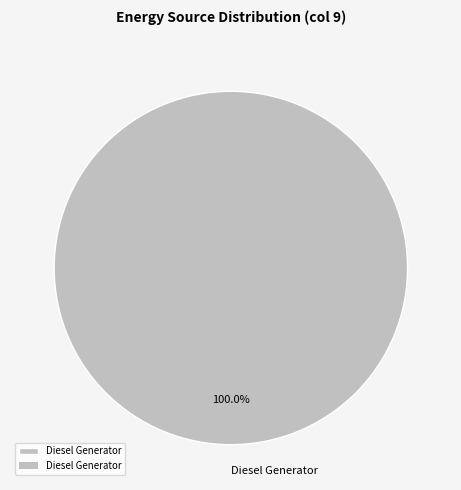

Rank the categories by value from lowest to highest.

Diesel Generator